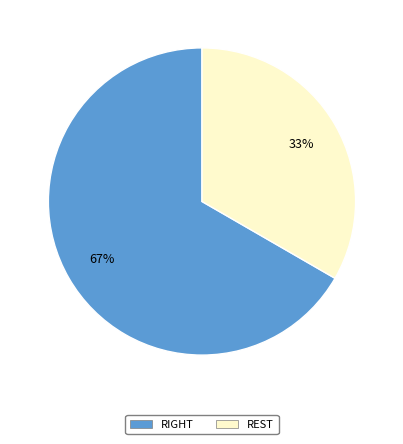

What percentage is the REST slice, to the nearest percent?

33%